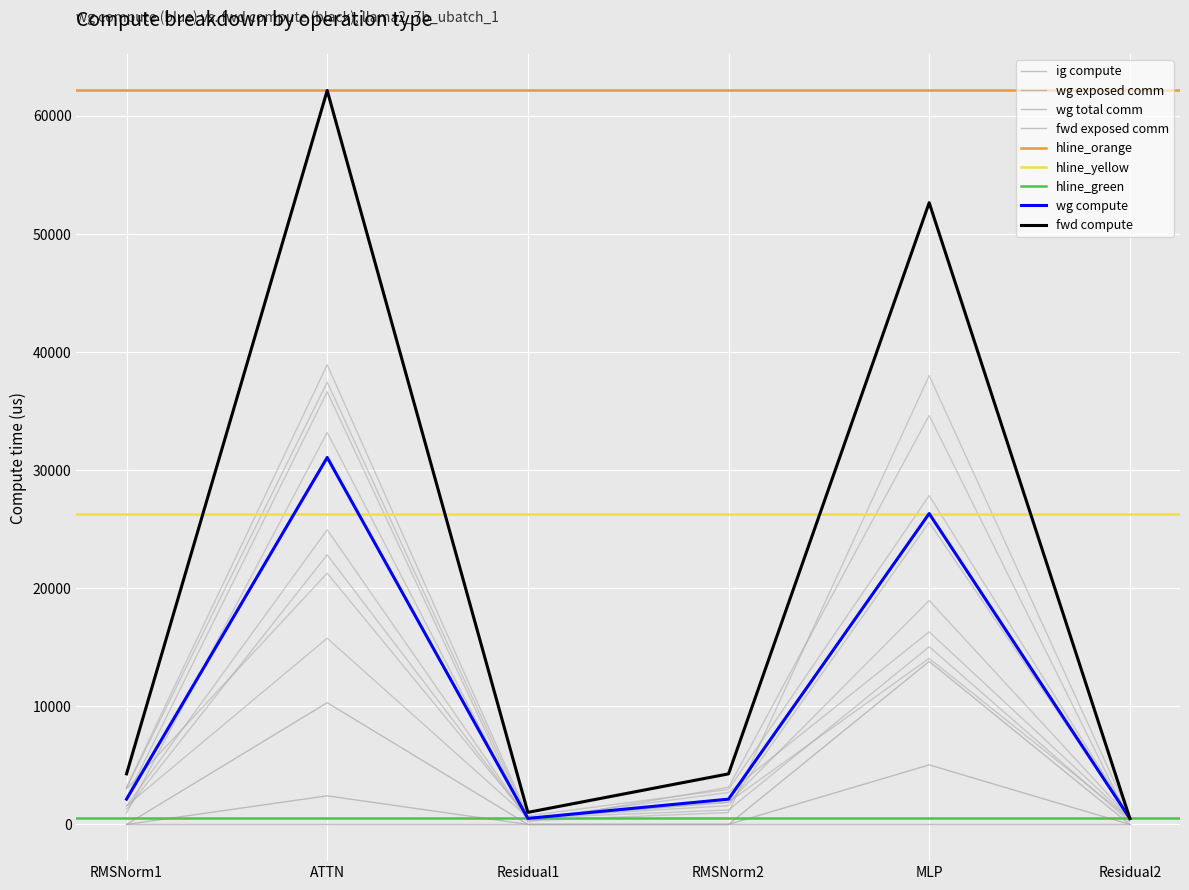

True or false: ig compute and wg exposed comm intersect in this chart.

False